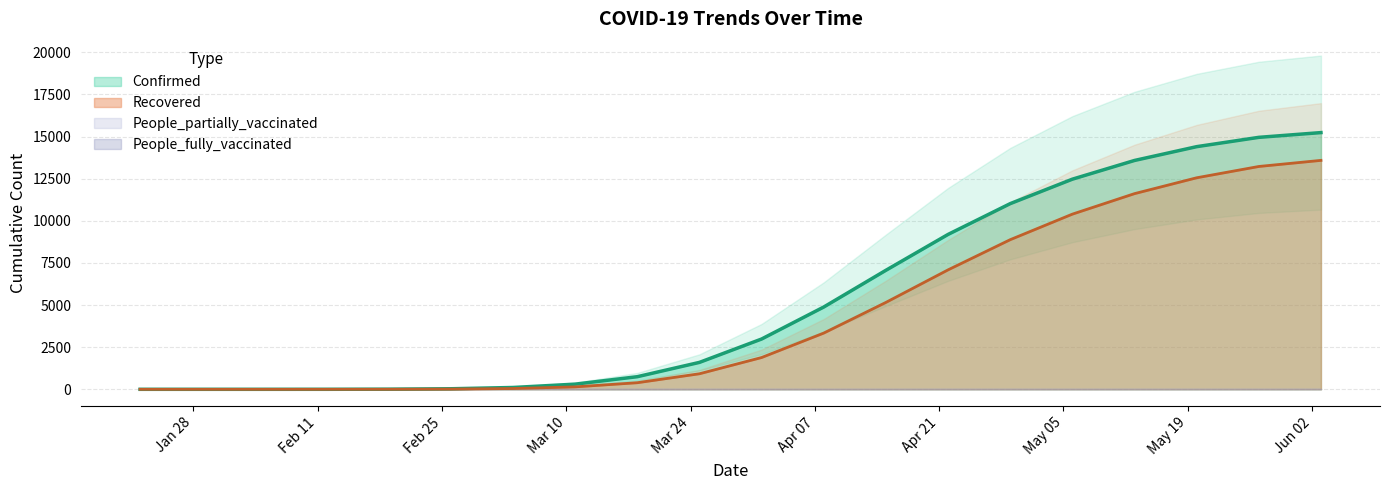

The Confirmed series shows 22801 at 2020-05-27. True or false?

False